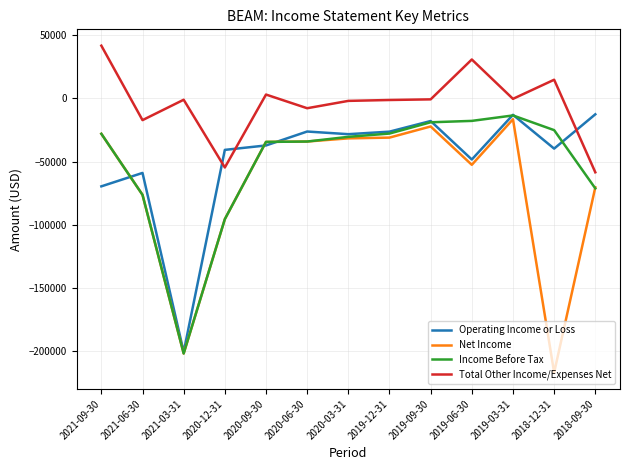

Which series changed the most between 2021-03-31 and 2018-12-31?

Income Before Tax